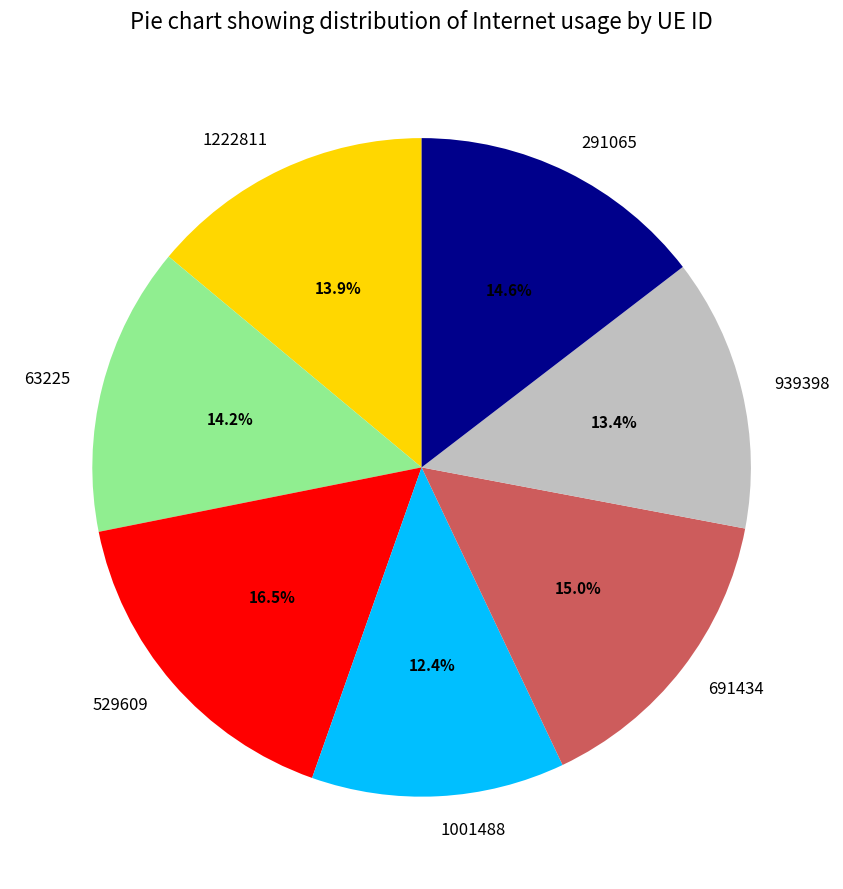

To the nearest percent, what is the combined percentage of 1001488 and 291065?

27%